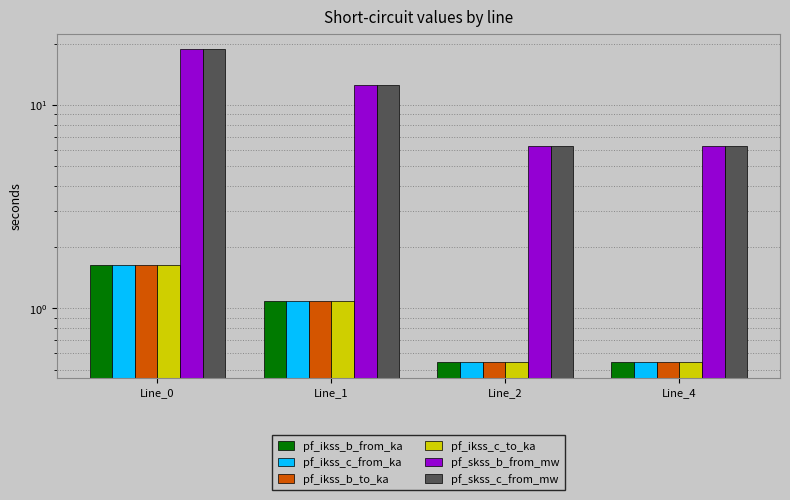

The pf_ikss_c_from_ka series shows 0.5 at Line_4. True or false?

True